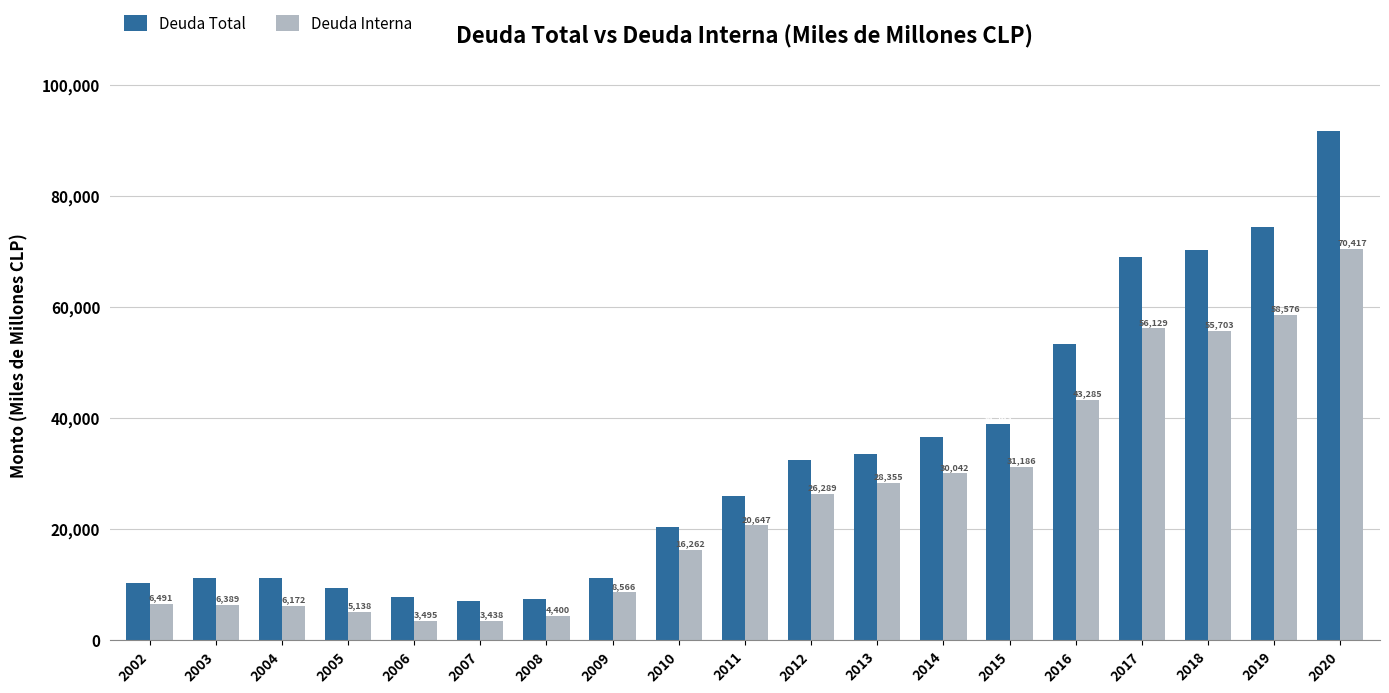

What is the difference between the Deuda Total values at 2004 and 2010?

9237